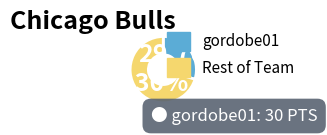

Is there a majority slice in this chart?

Yes